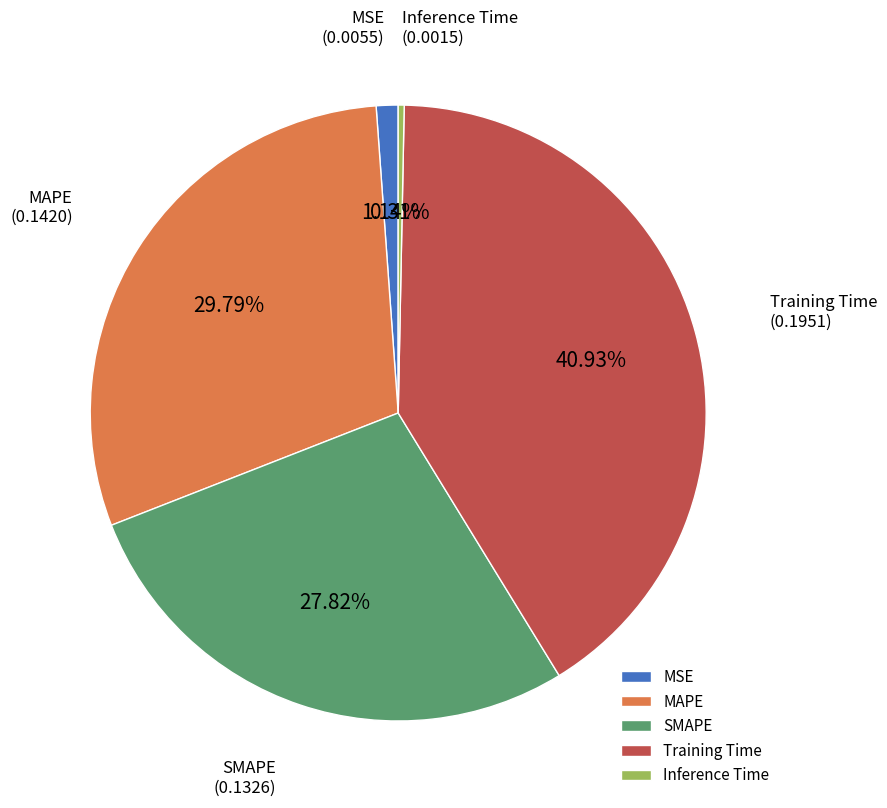

What percentage is the MAPE slice, to the nearest percent?

30%